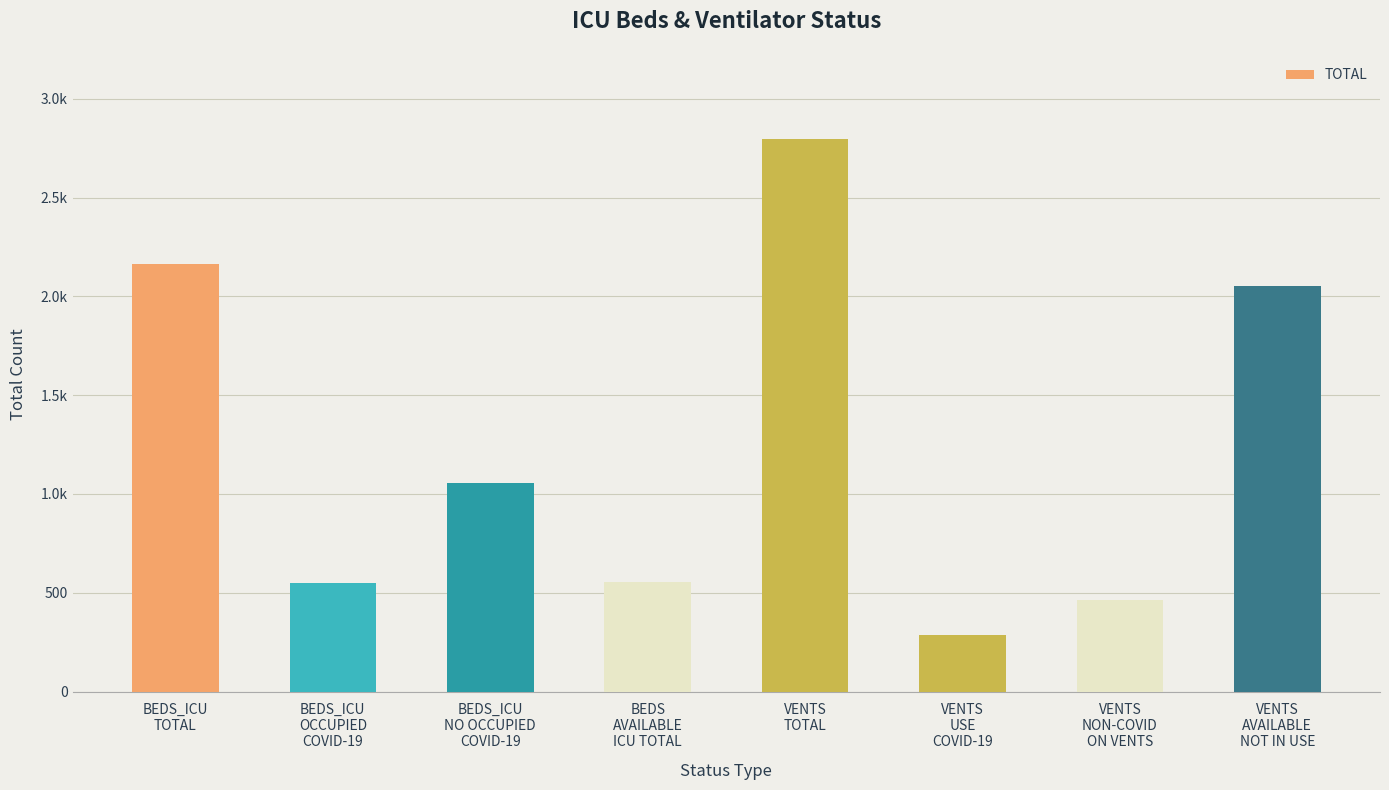

Is it true that the value at BEDS_ICU
TOTAL is 939?

False